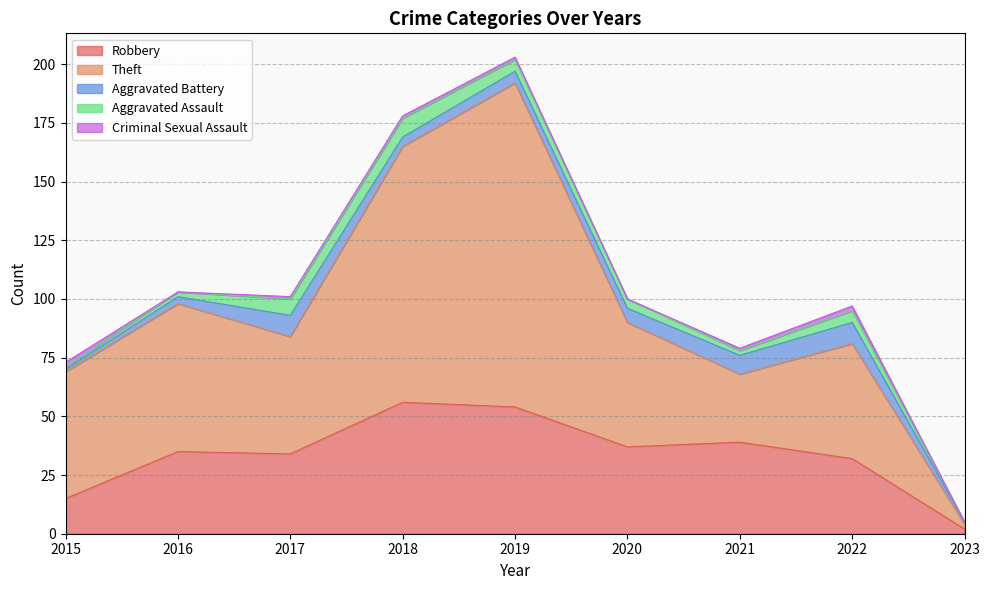

What is the highest value of the Aggravated Assault series?

8